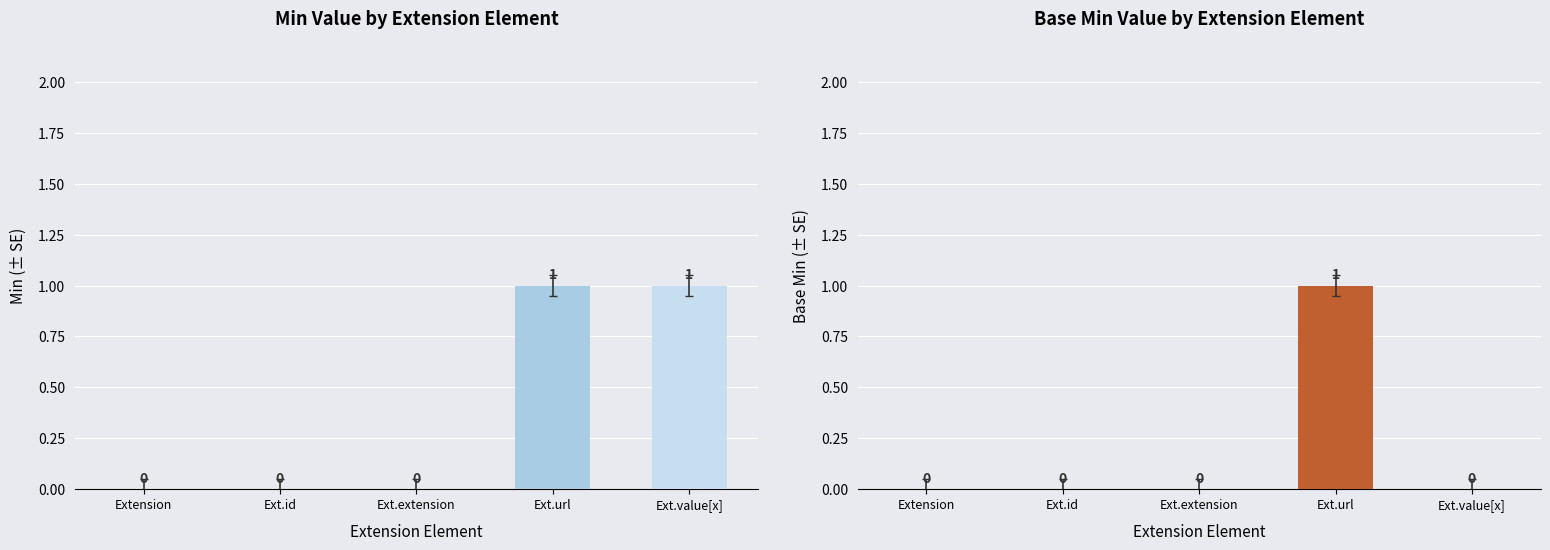

What is the difference between the maximum and second lowest values in the Min series?

1